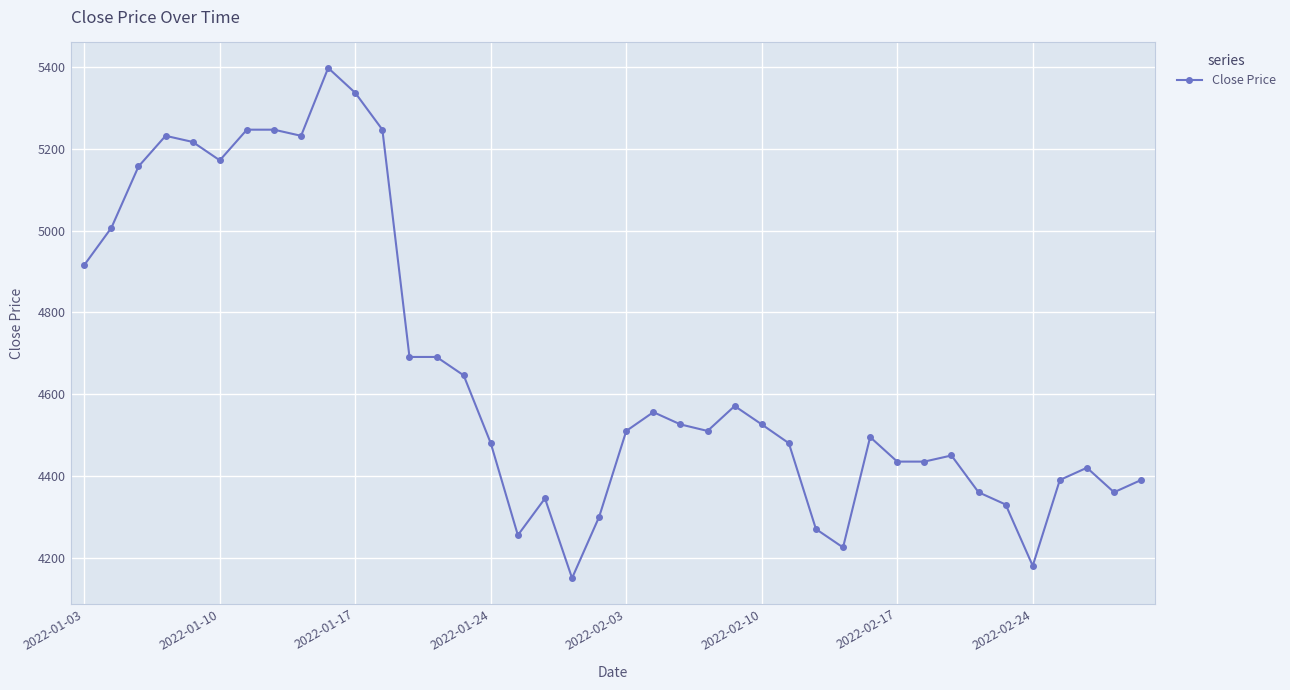

What is the sum of all values?

186386